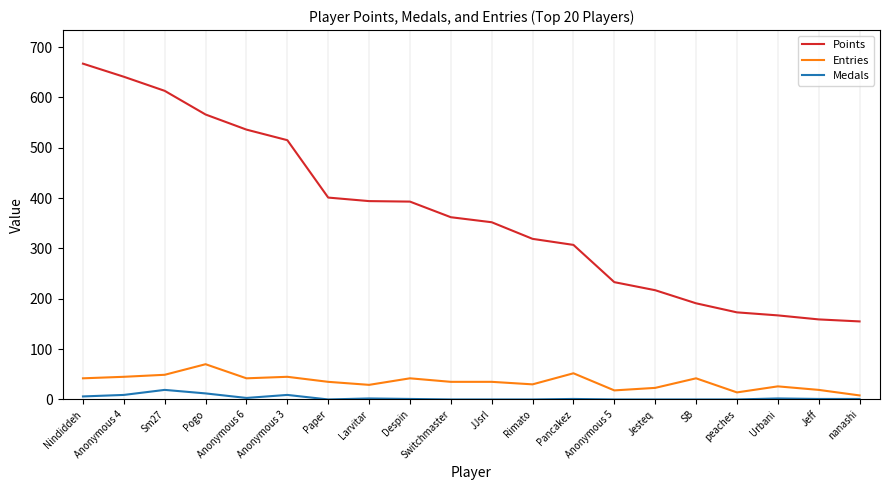

Is it true that Points equals 307 at Pancakez?

True